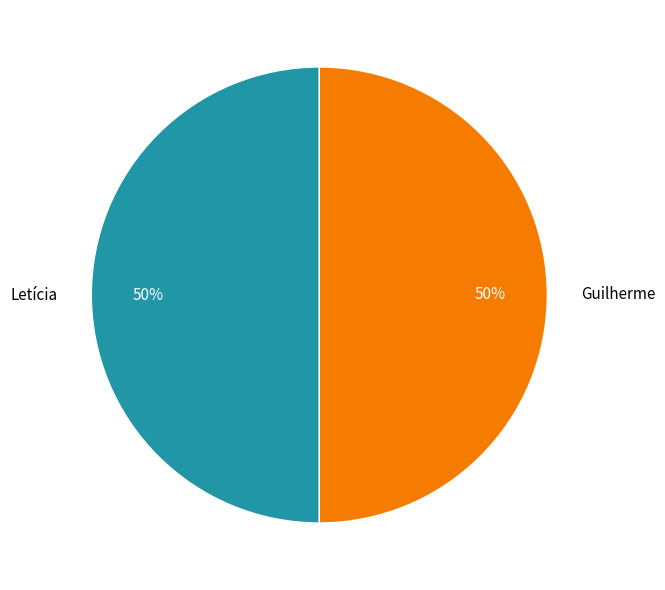

What is the ratio of the value at Guilherme to the value at Letícia?

1.0